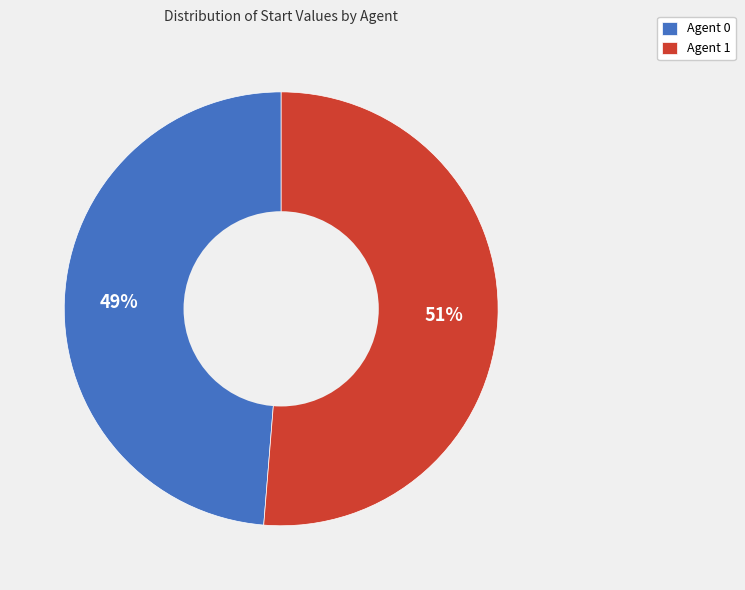

Which category has the smallest portion of the pie?

Agent 0